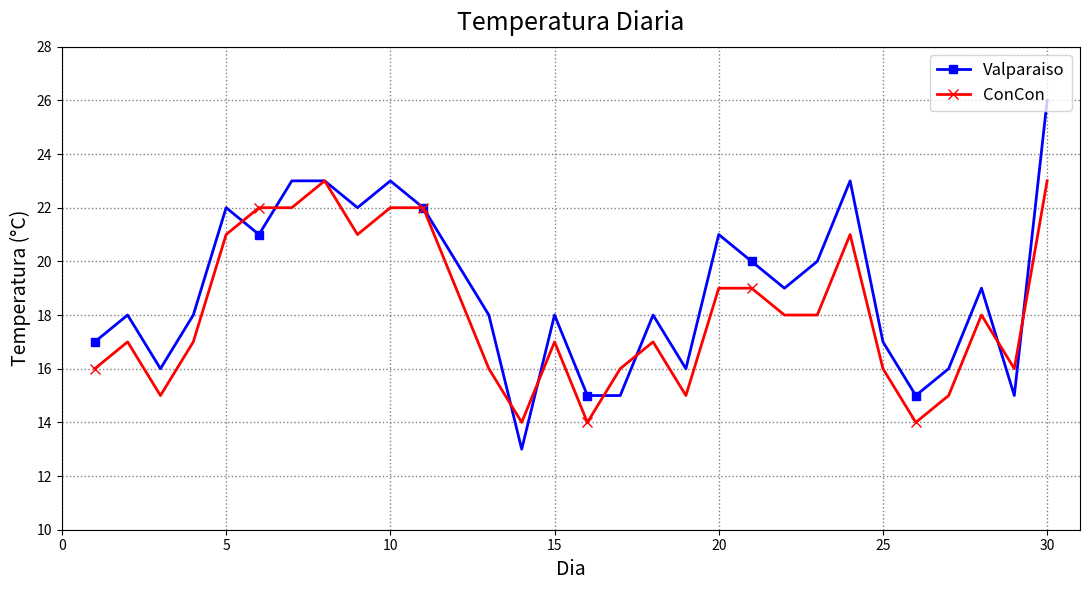

Which series has the largest total across all categories?

Valparaiso